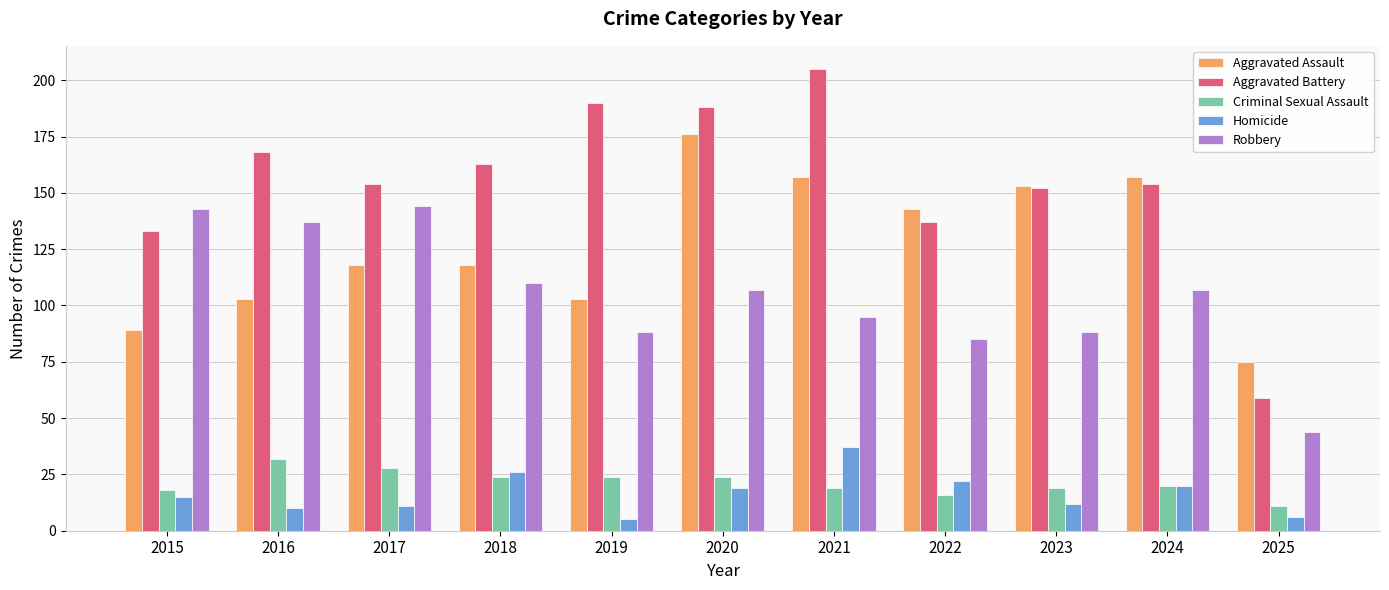

The Criminal Sexual Assault series shows 18 at 2015. True or false?

True